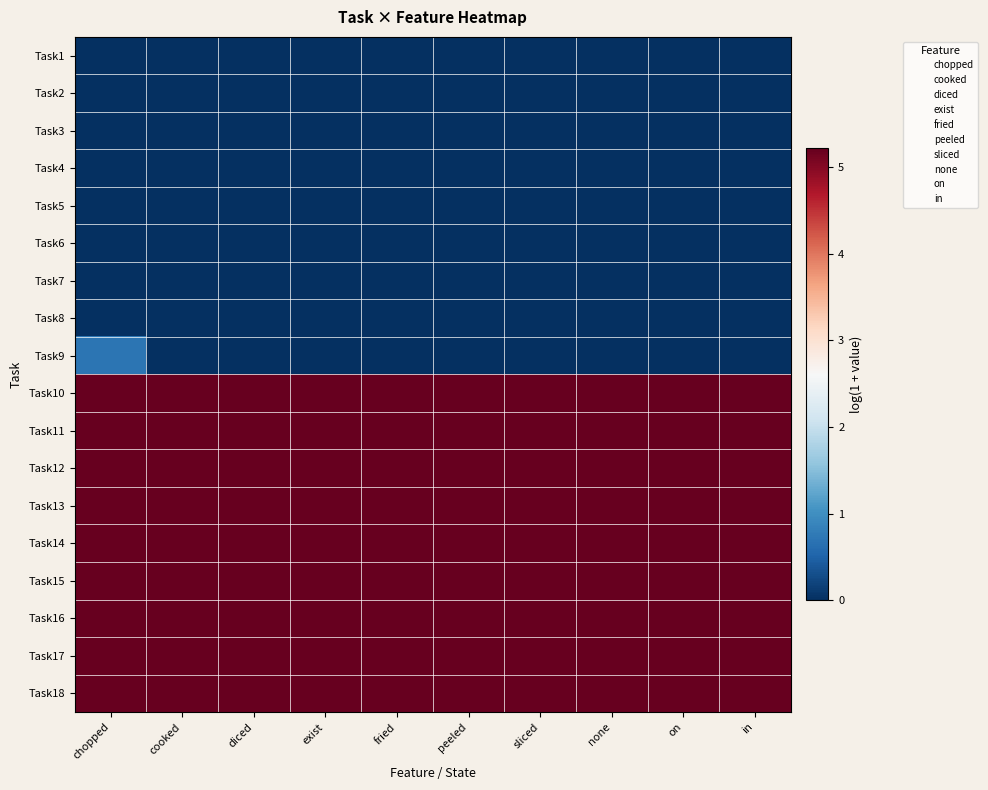

Rank the series at none from highest to lowest value.

Task10, Task11, Task12, Task13, Task14, Task15, Task16, Task17, Task18, Task1, Task2, Task3, Task4, Task5, Task6, Task7, Task8, Task9